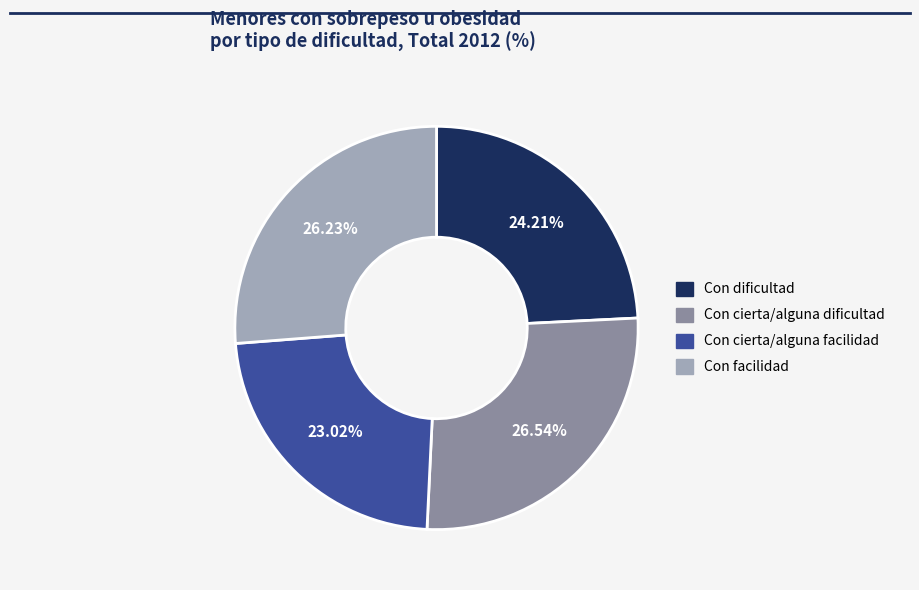

Is there a majority slice in this chart?

No